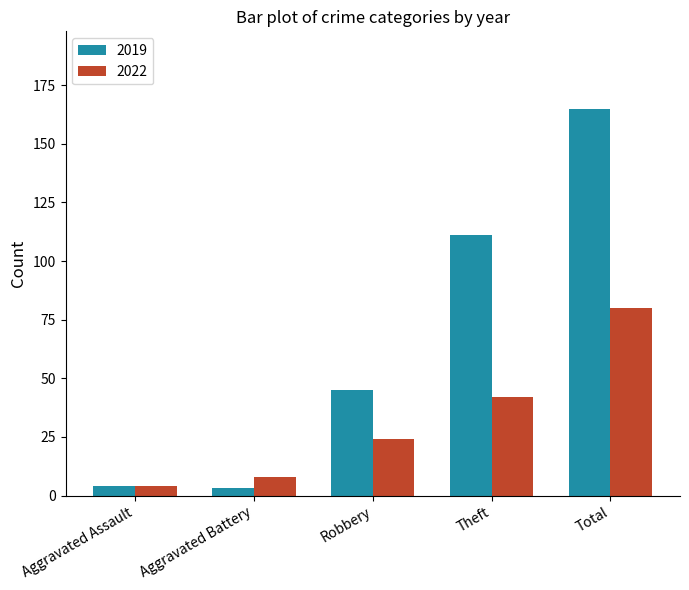

Which series has the largest total across all categories?

2019